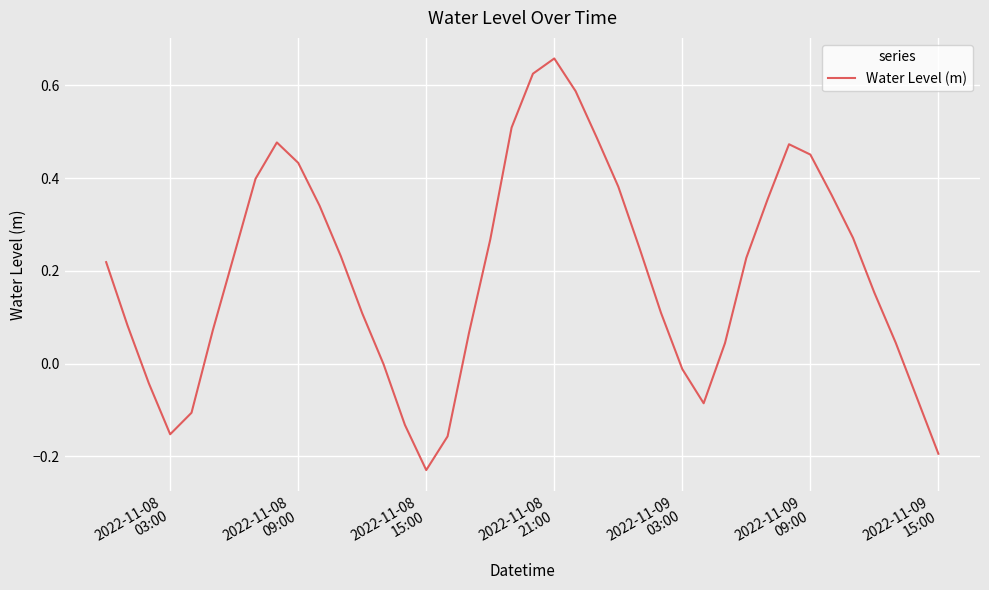

What is the difference between the maximum and minimum values?

0.9